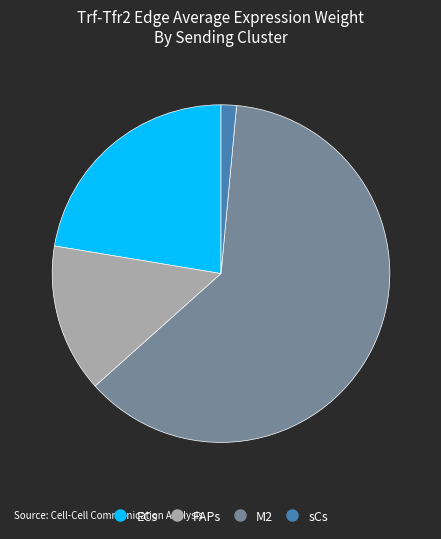

Which category accounts for the majority?

M2